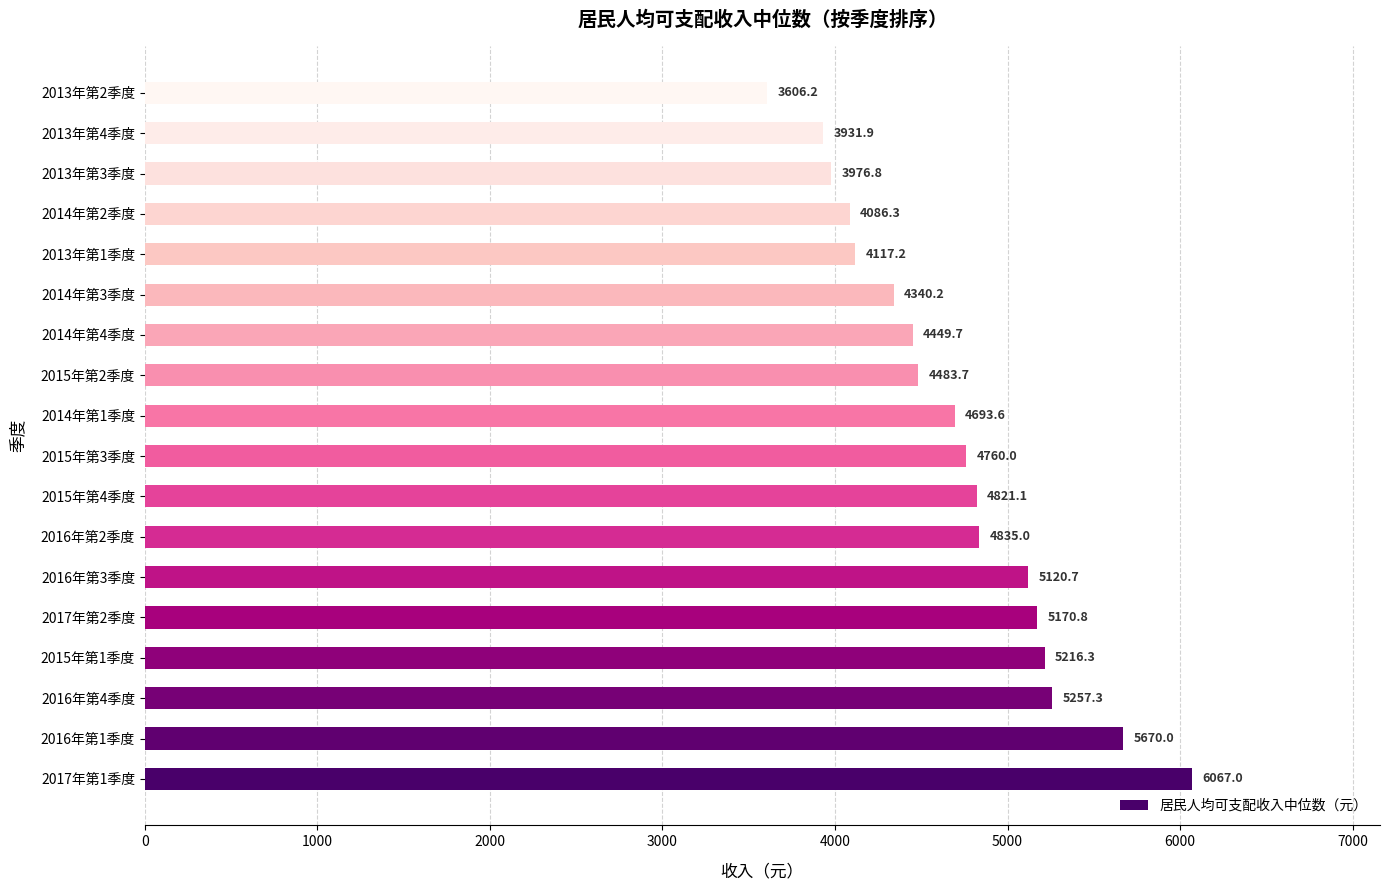

What is the sum of all values?

84603.8